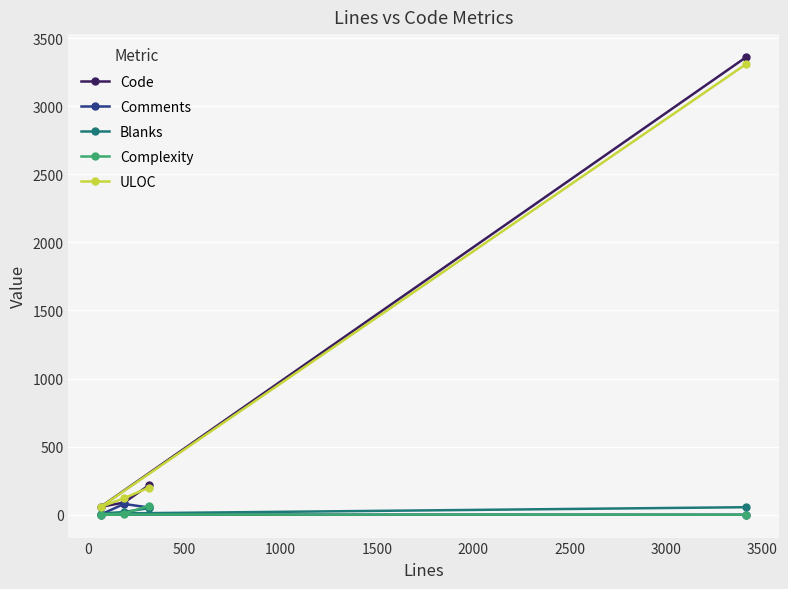

Which series has the largest range (max minus min)?

Code